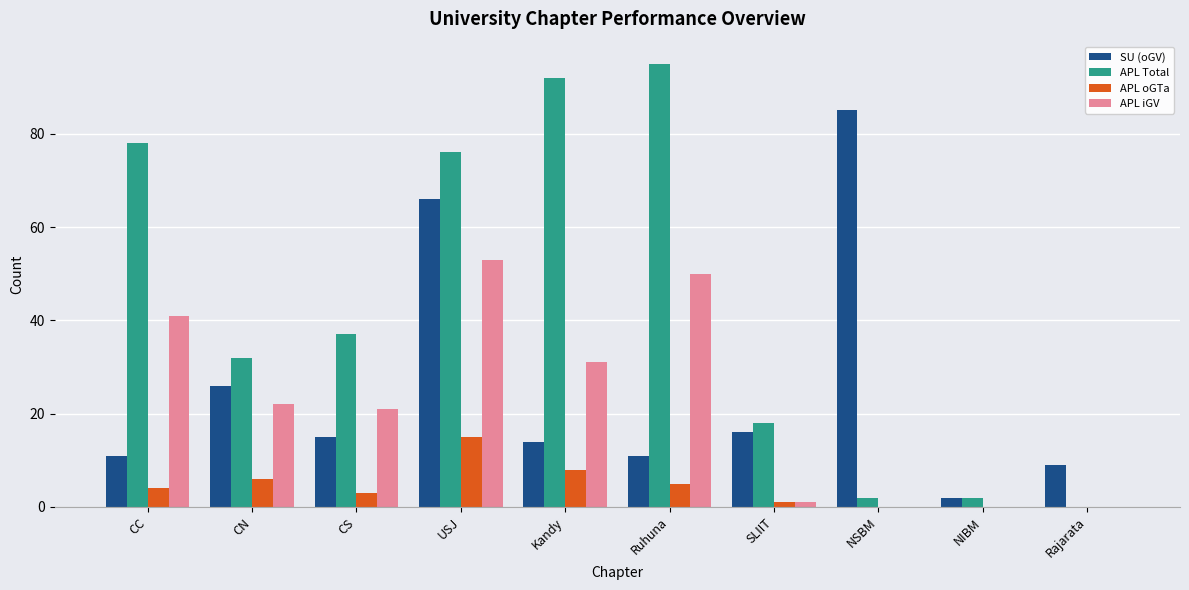

True or false: SU (oGV) has a value of 11 at Ruhuna.

True